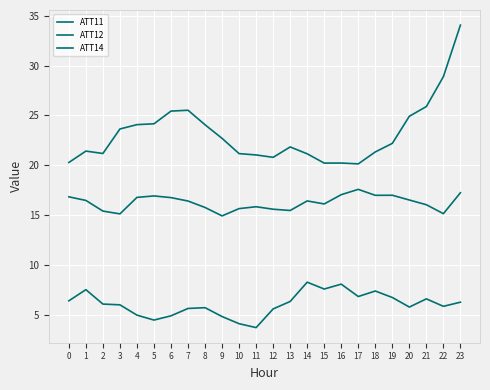

Which series has the largest total across all categories?

ATT12